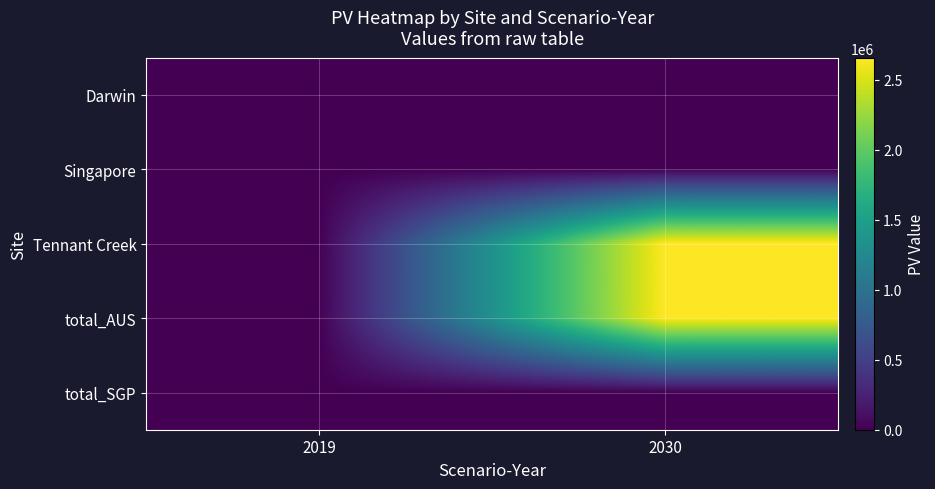

Rank the series by their maximum value, from highest to lowest.

Tennant Creek, total_AUS, Darwin, Singapore, total_SGP